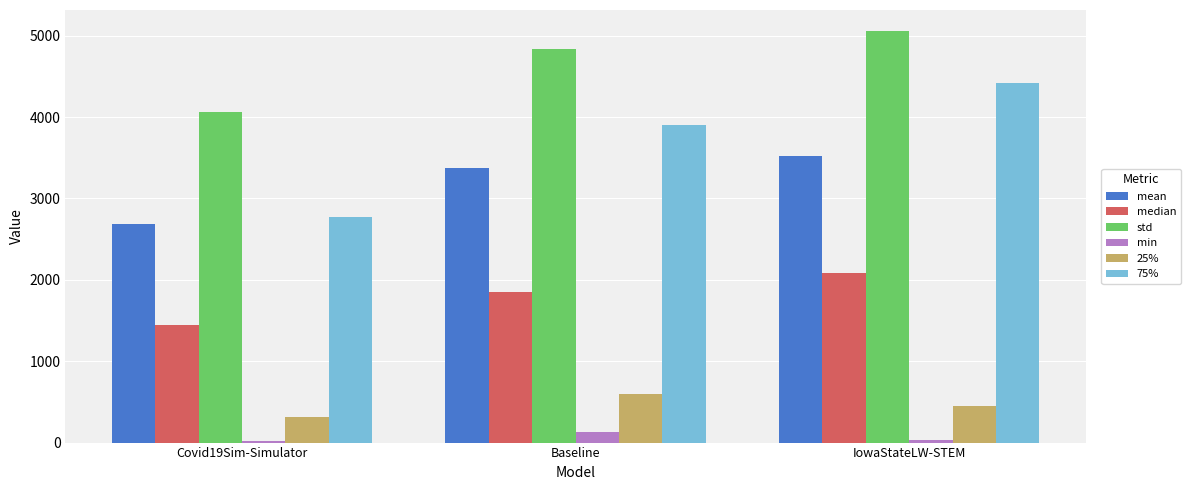

Which category has the lowest value in the mean series?

Covid19Sim-Simulator